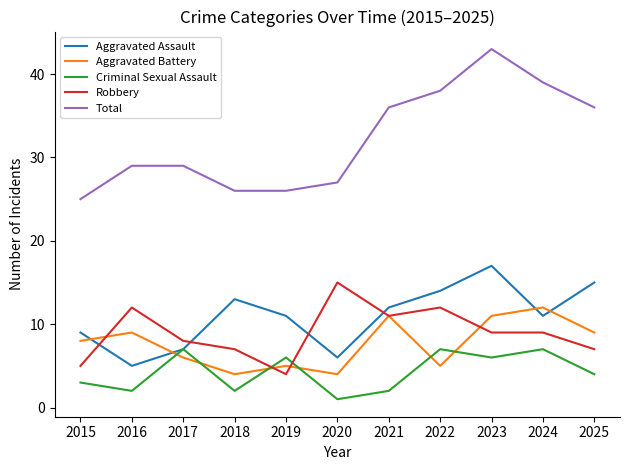

Which label corresponds to the smallest value in the chart?

2020